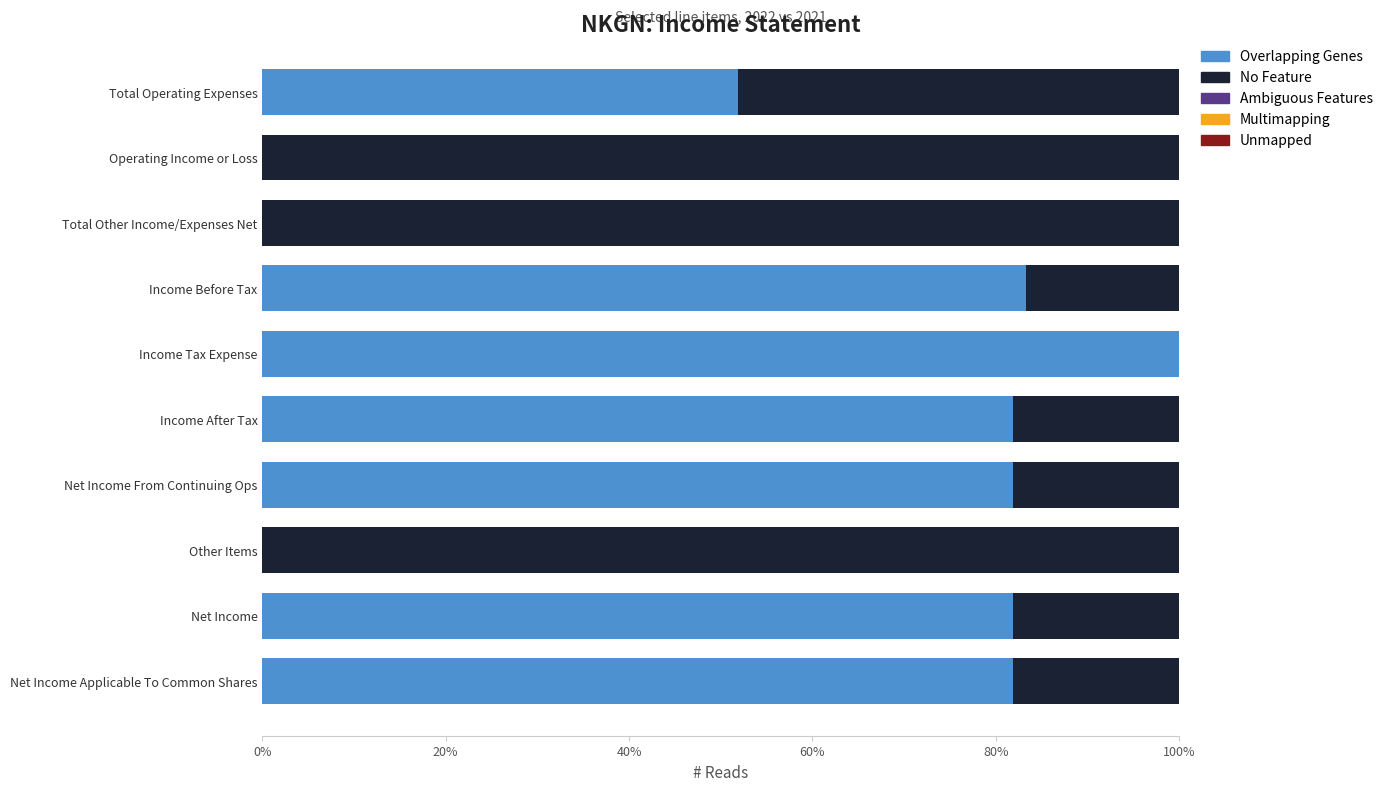

True or false: Overlapping Genes has a value of -34.5 at Other Items.

False